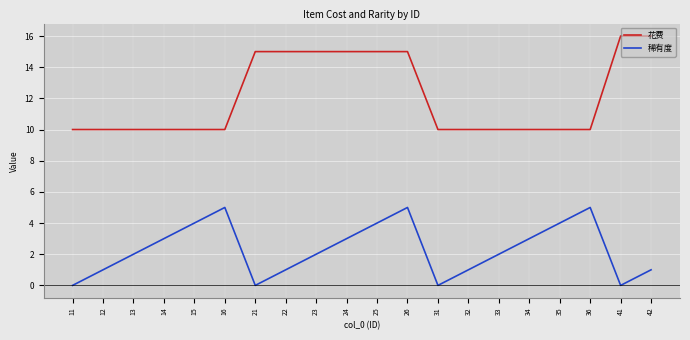

What is the average value of the 花费 series?

12